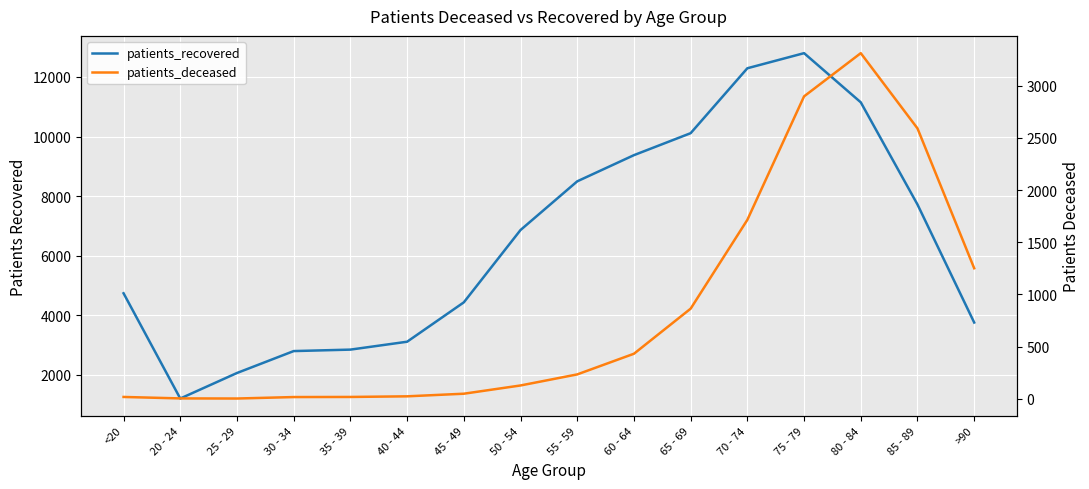

What is the difference between the second highest and second lowest values in the patients_deceased series?

2894